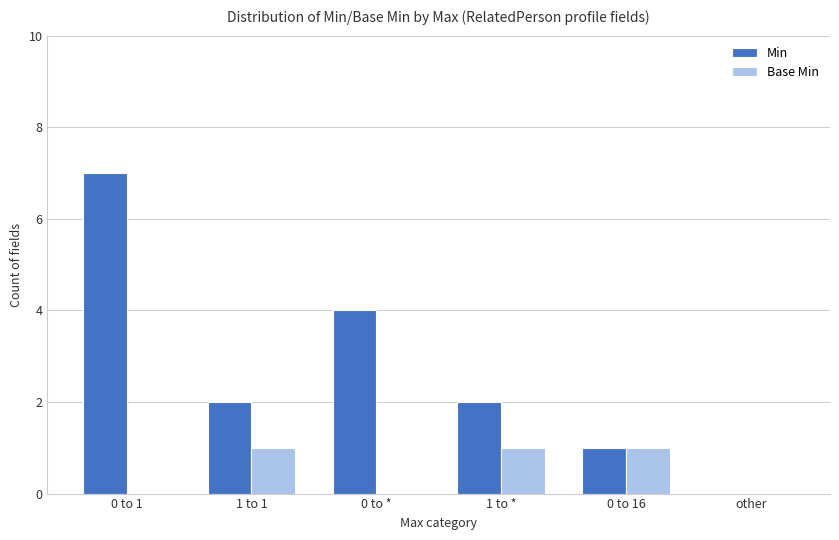

The value of Min at 0 to 16 is 1. True or false?

True